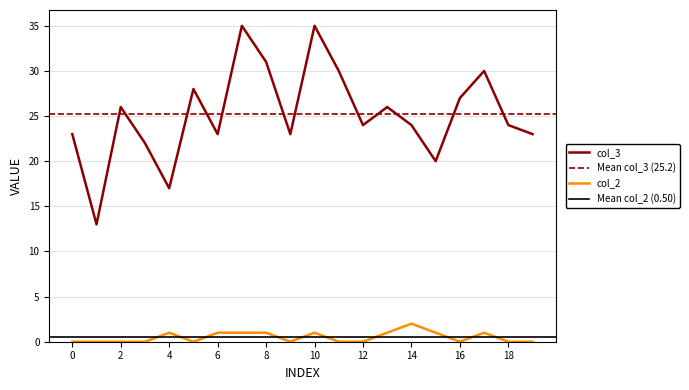

How many positive values does the col_2 series have?

9